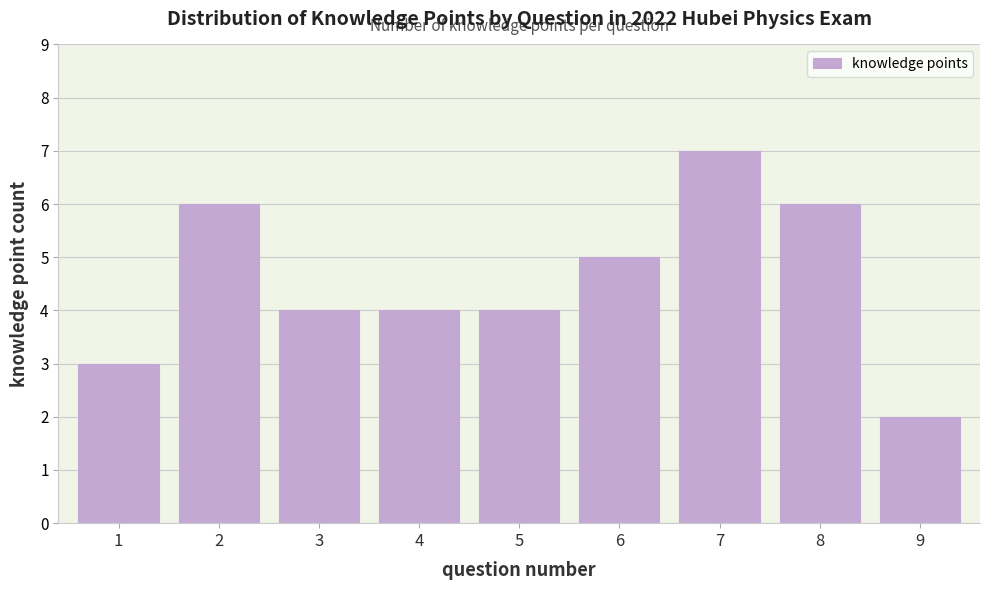

Reading left to right, transcribe all the data shown in this chart.

3	6	4	4	4	5	7	6	2